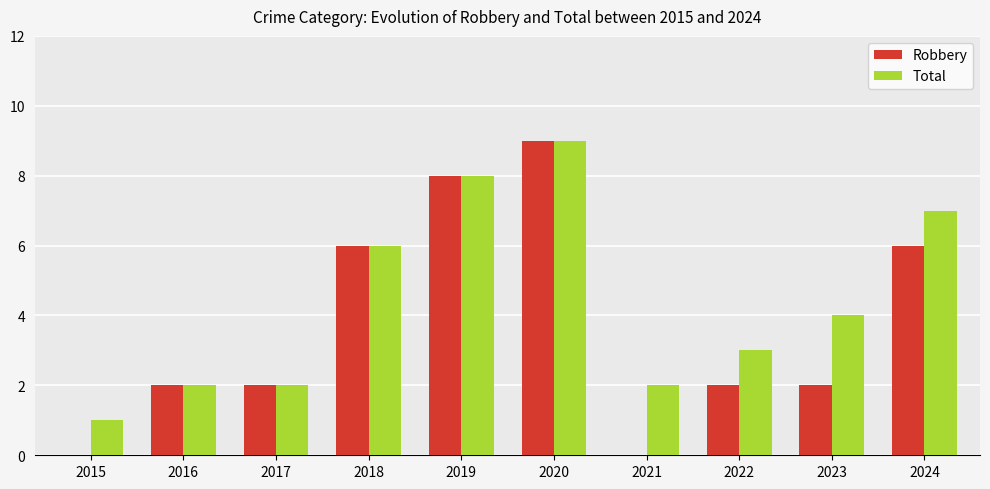

Between 2015 and 2019, which series saw the biggest shift?

Robbery